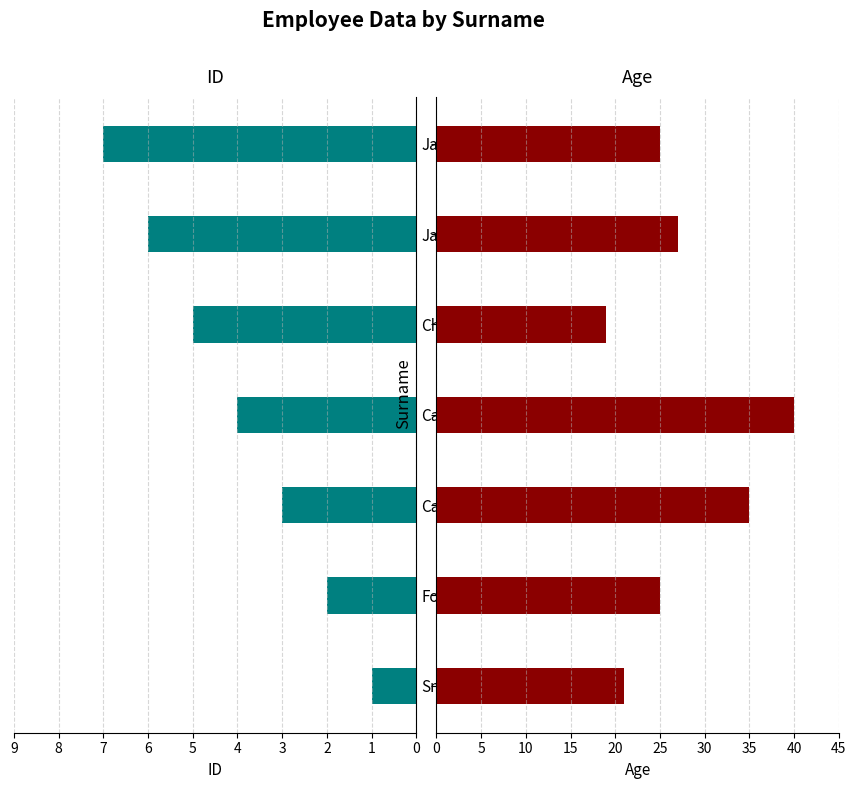

Rank the series by their maximum value, from highest to lowest.

Age, id